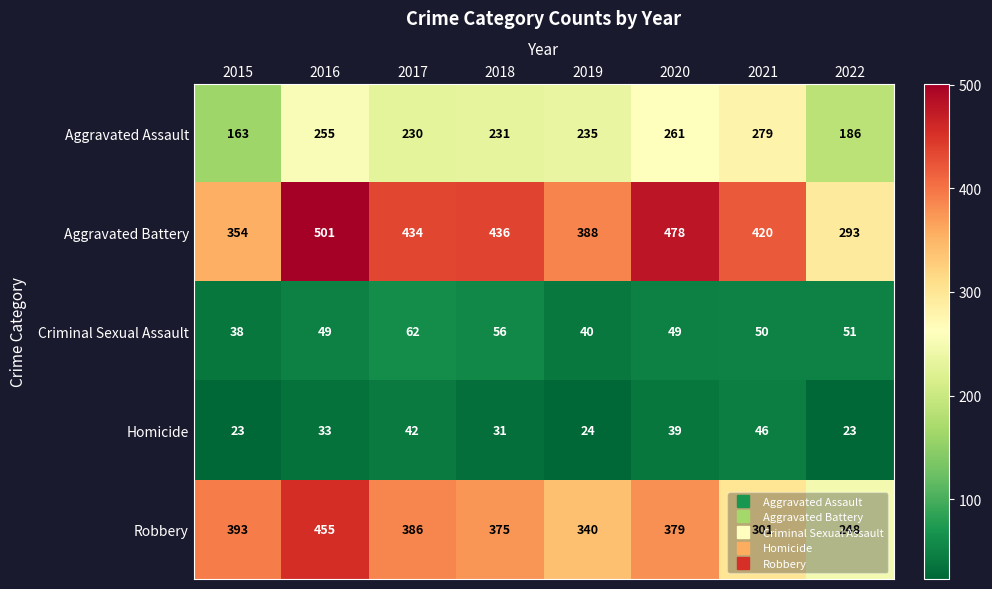

How many values in the Homicide series are below 33?

4